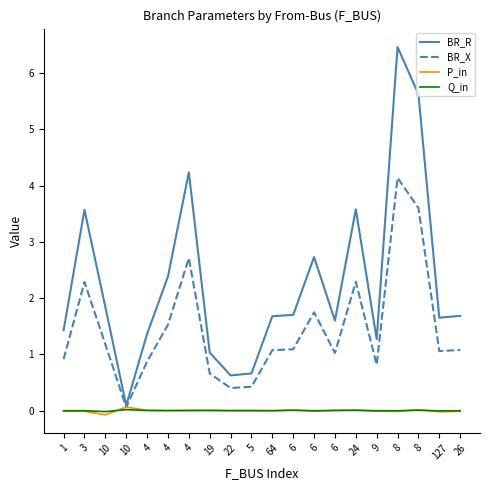

What are all the series names shown in the legend?

BR_R, BR_X, P_in, Q_in